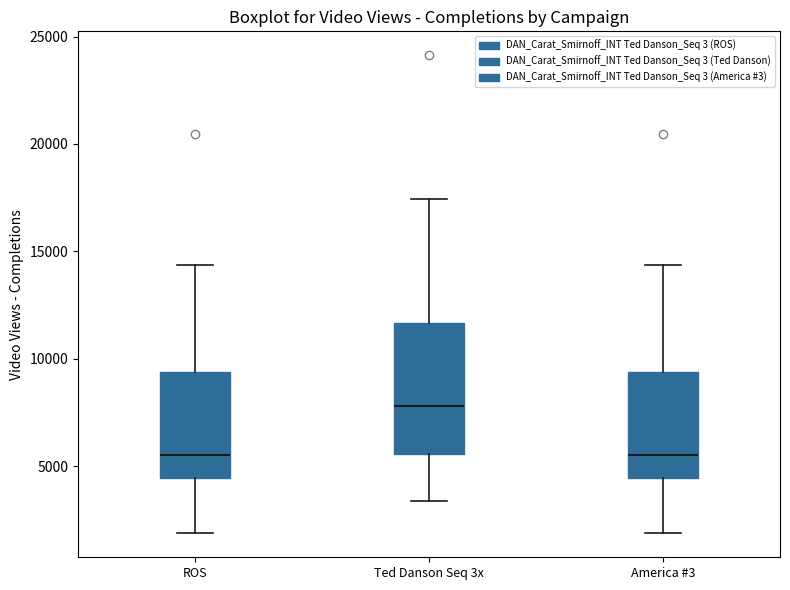

Where is the upper edge of the box for America #3 on the y-axis? The values are not printed on the chart, so give them approximately, as read against the axis.

9500